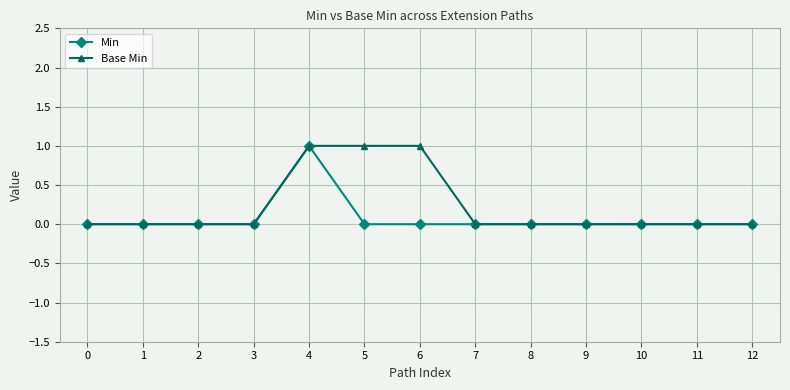

Which series changed the most between 6 and 11?

Base Min